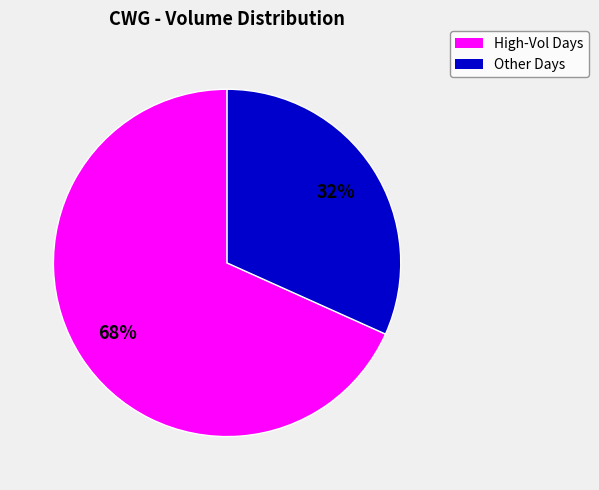

Rank the categories by value from highest to lowest.

High-Vol Days, Other Days